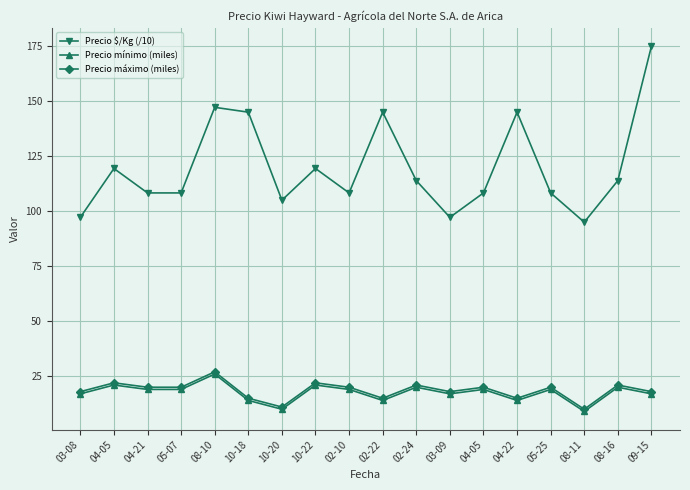

What are all the series names shown in the legend?

Precio $/Kg (/10), Precio mínimo (miles), Precio máximo (miles)